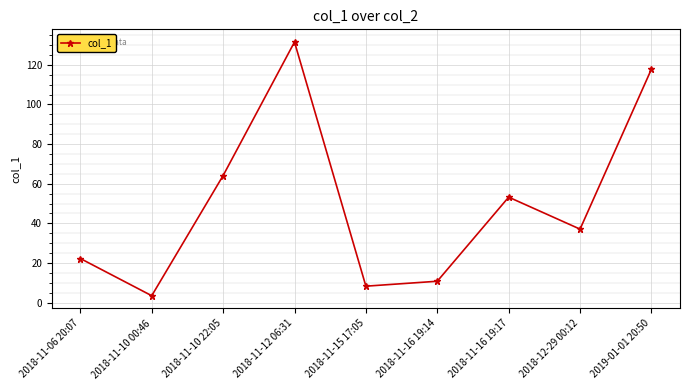

How many interior local peaks (higher than both neighbors) does the data have?

2